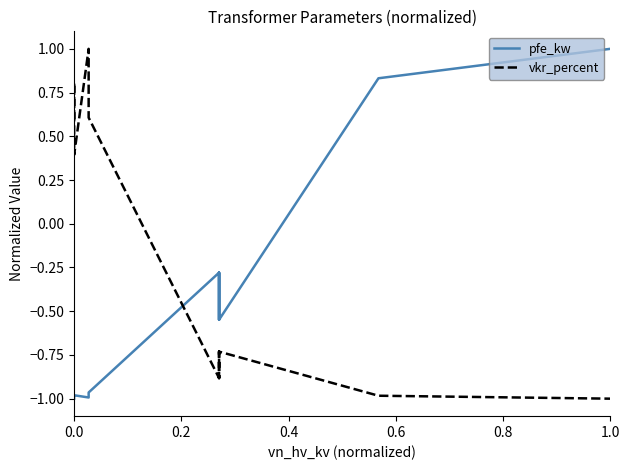

True or false: pfe_kw and vkr_percent cross at least once.

True